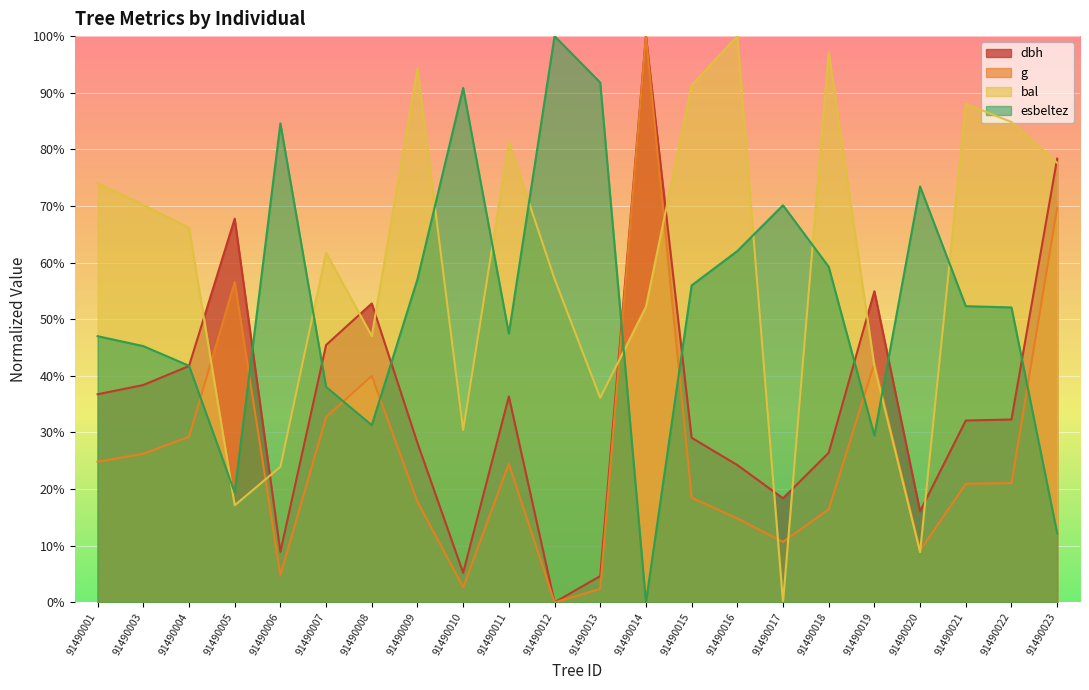

At which category does the chart reach its peak across all series?

91490014